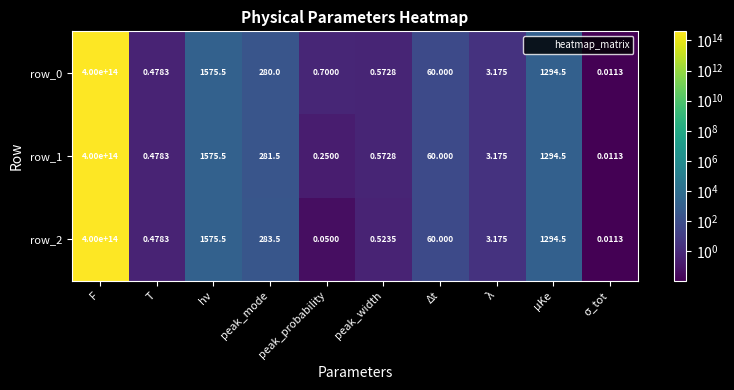

Count the number of categories in the chart.

10